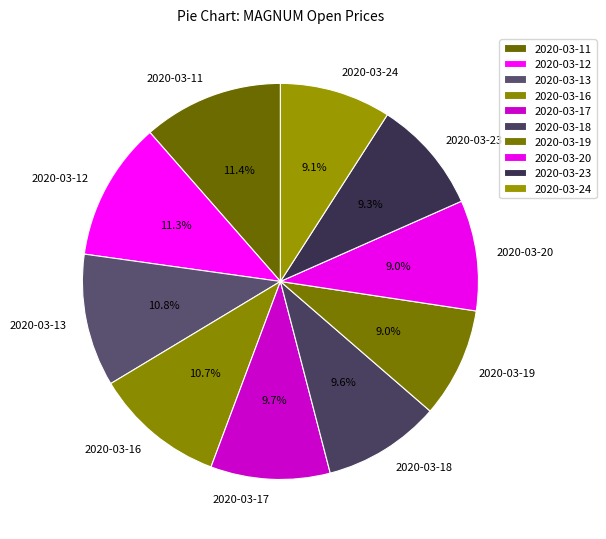

Between 2020-03-16 and 2020-03-20, which is larger?

2020-03-16